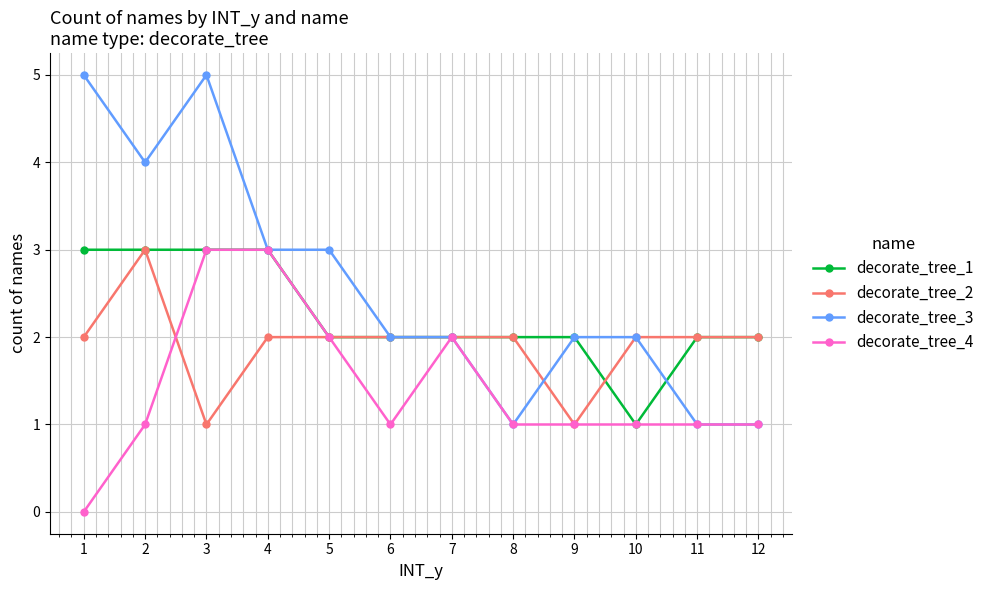

Which series has the largest range (max minus min)?

decorate_tree_3